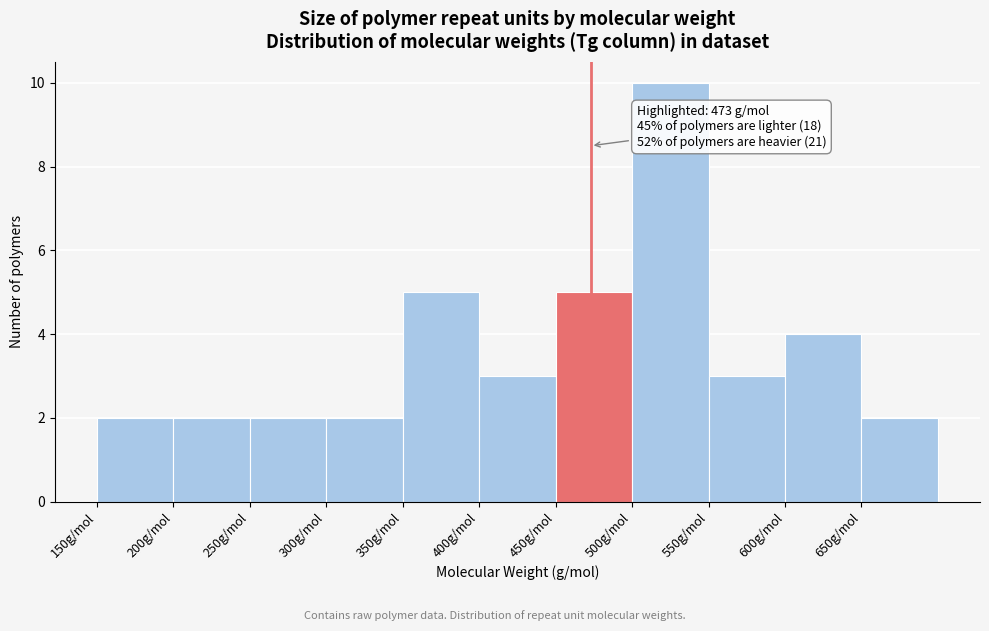

Over which range of the x-axis is the bar tallest?

500 to 550